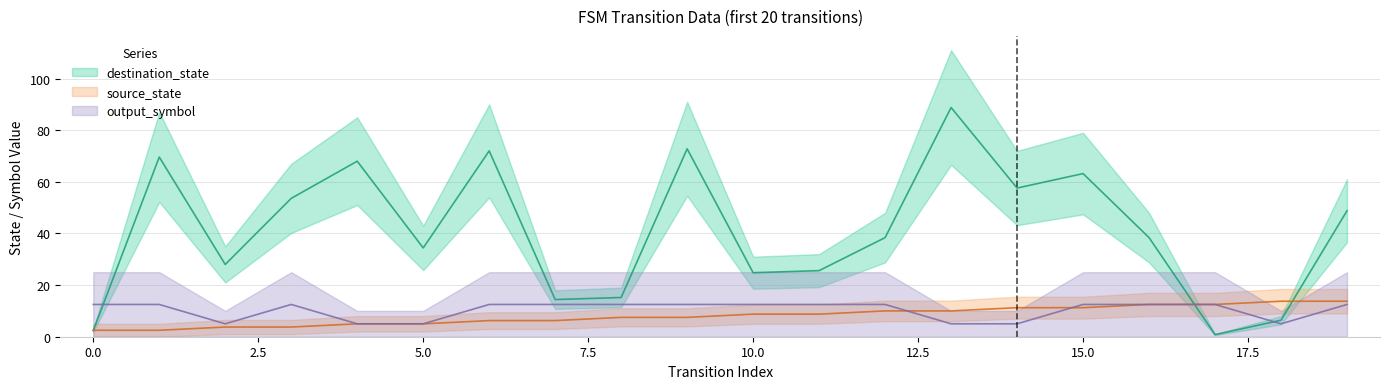

What are all the series names shown in the legend?

source_state, destination_state, output_symbol